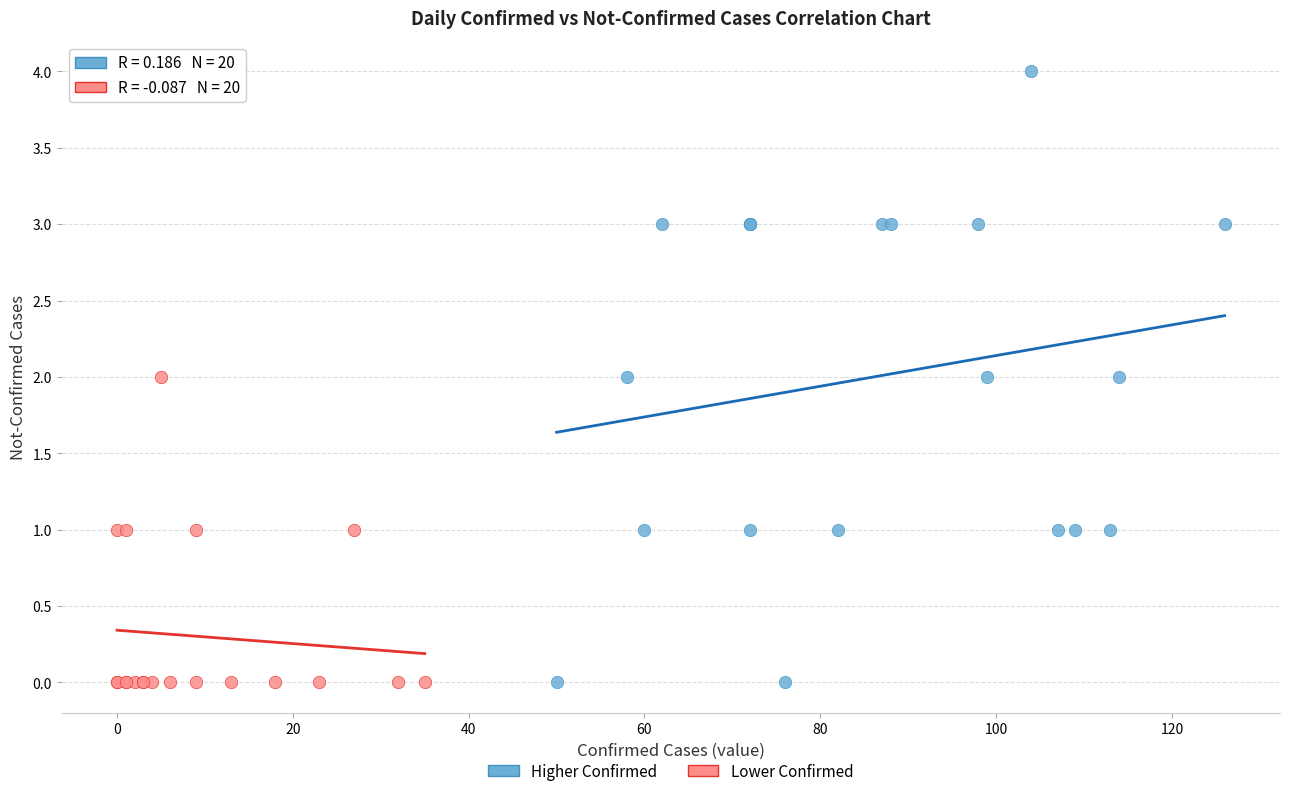

Which series has the largest Y range (max minus min)?

Higher Confirmed